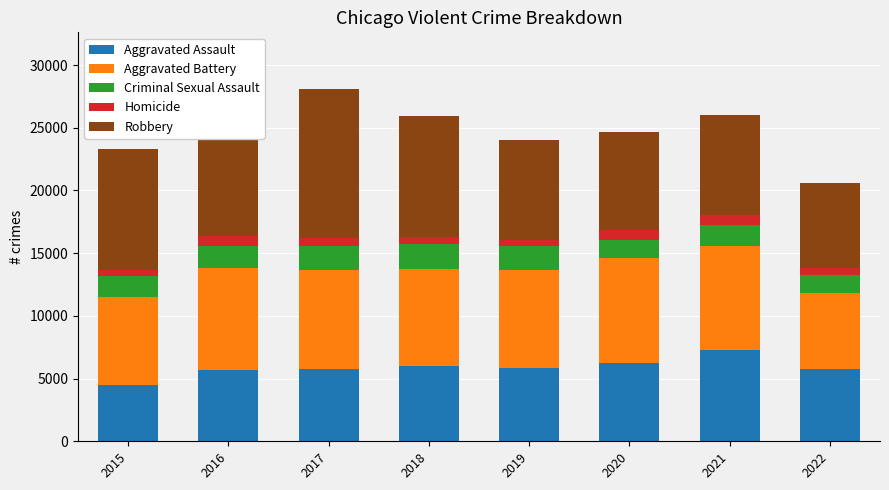

How many bars are there in each group?

5